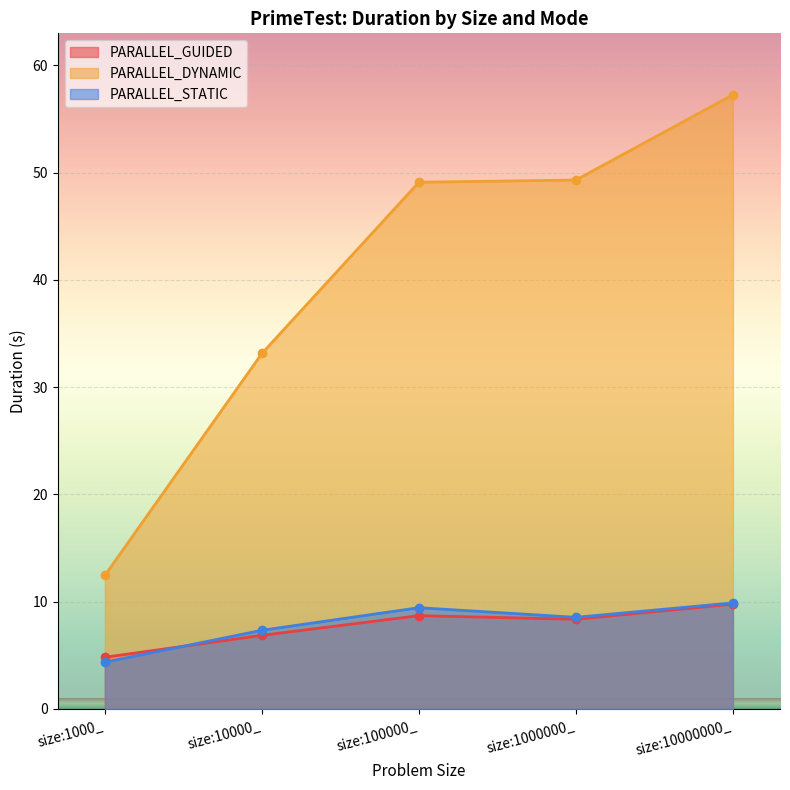

What is the label of the 5th point from the right?

size:1000_